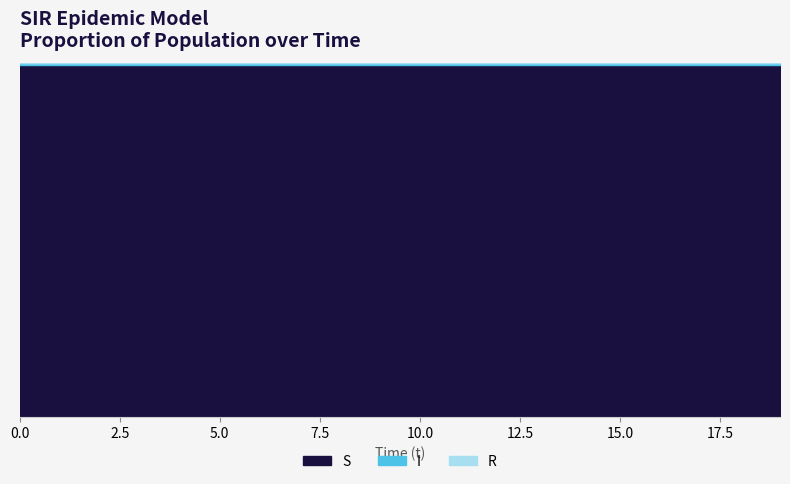

The value of S at 0 is 0.5. True or false?

False